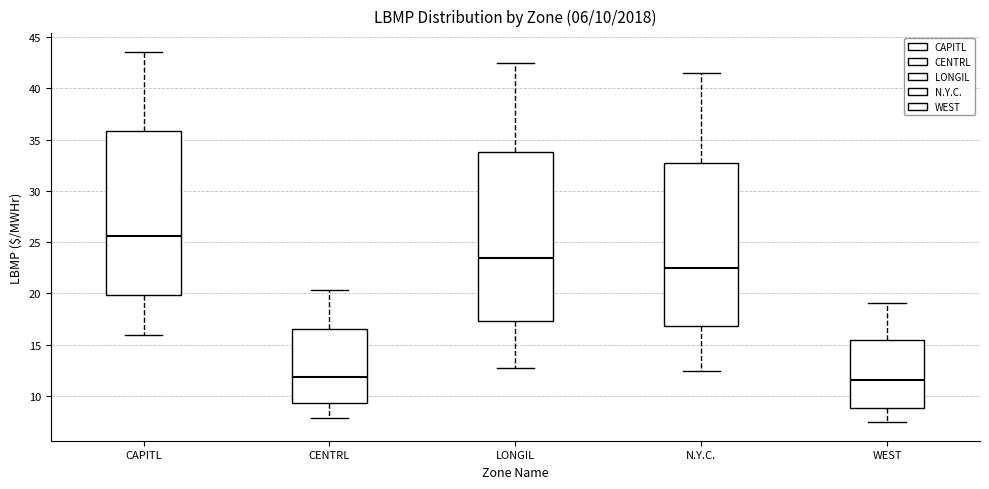

Which box is the tallest, from its lower edge to its upper edge?

LONGIL